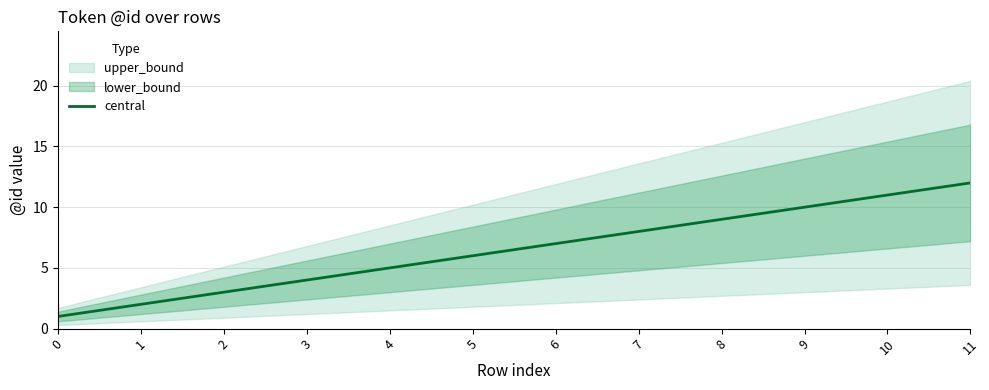

What value does the data have at 8?

9